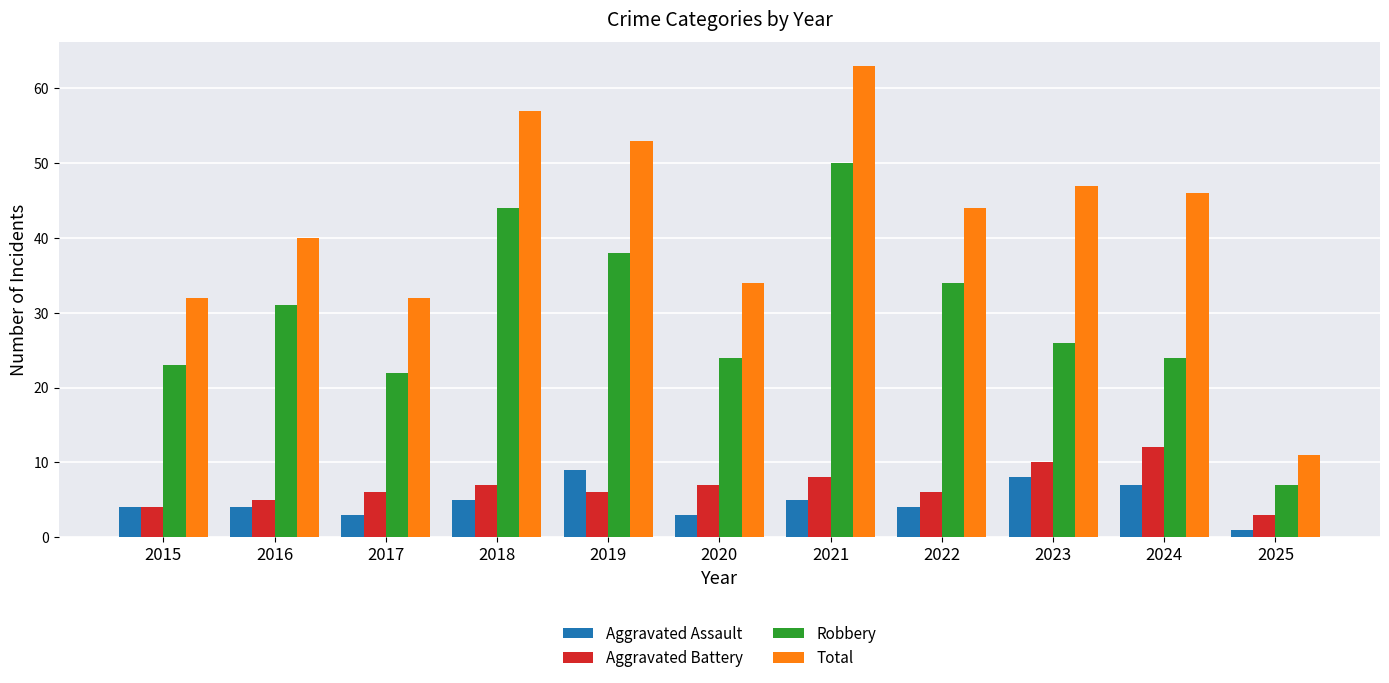

How many categories are shown in the chart?

11